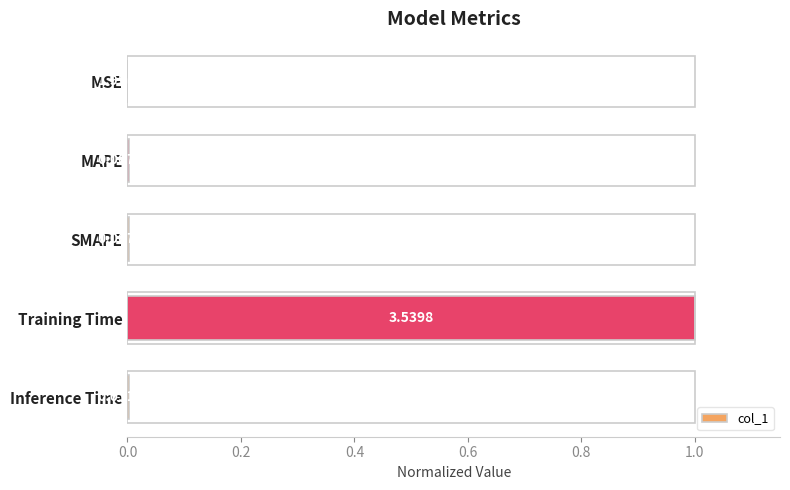

Are the bars horizontal?

Yes